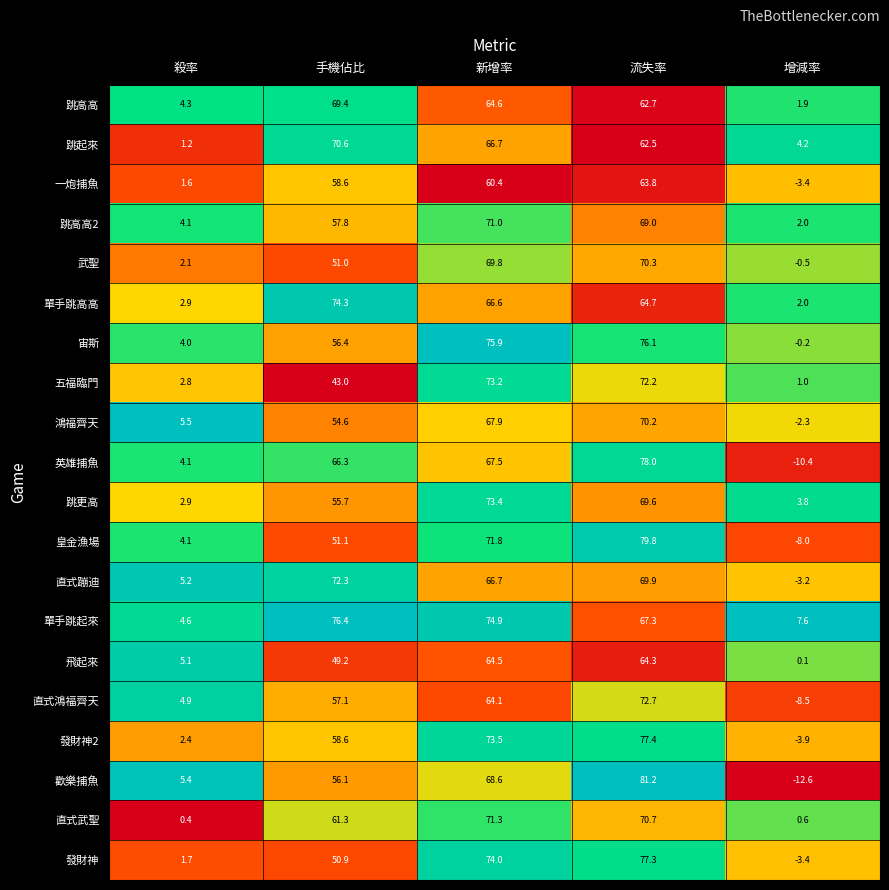

Rank the series by their maximum value, from highest to lowest.

歡樂捕魚, 皇金漁場, 英雄捕魚, 發財神2, 發財神, 單手跳起來, 宙斯, 單手跳高高, 跳更高, 五福臨門, 直式鴻福齊天, 直式蹦迪, 直式武聖, 跳高高2, 跳起來, 武聖, 鴻福齊天, 跳高高, 飛起來, 一炮捕魚